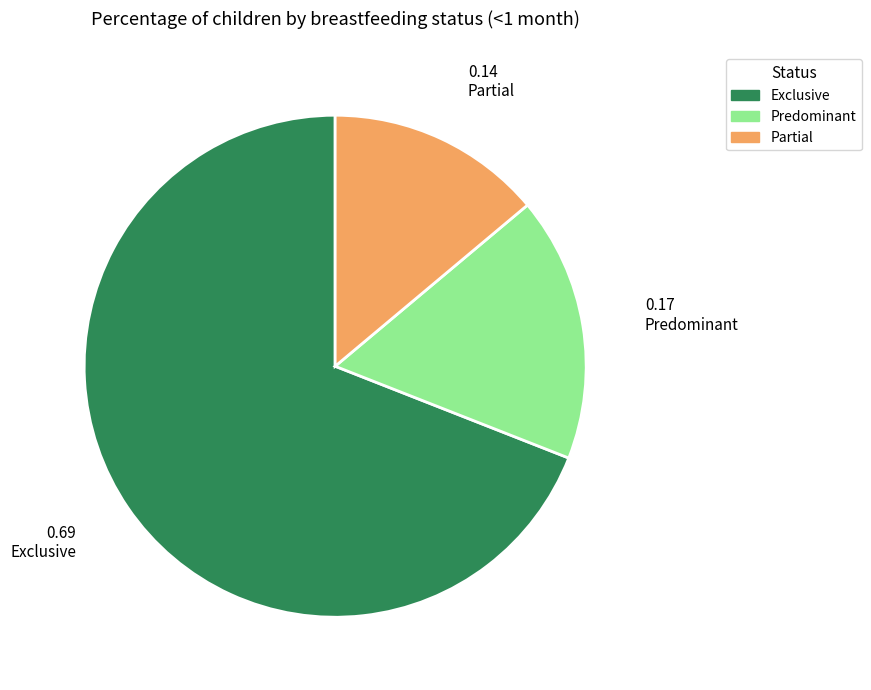

Which category has the smallest portion of the pie?

Partial